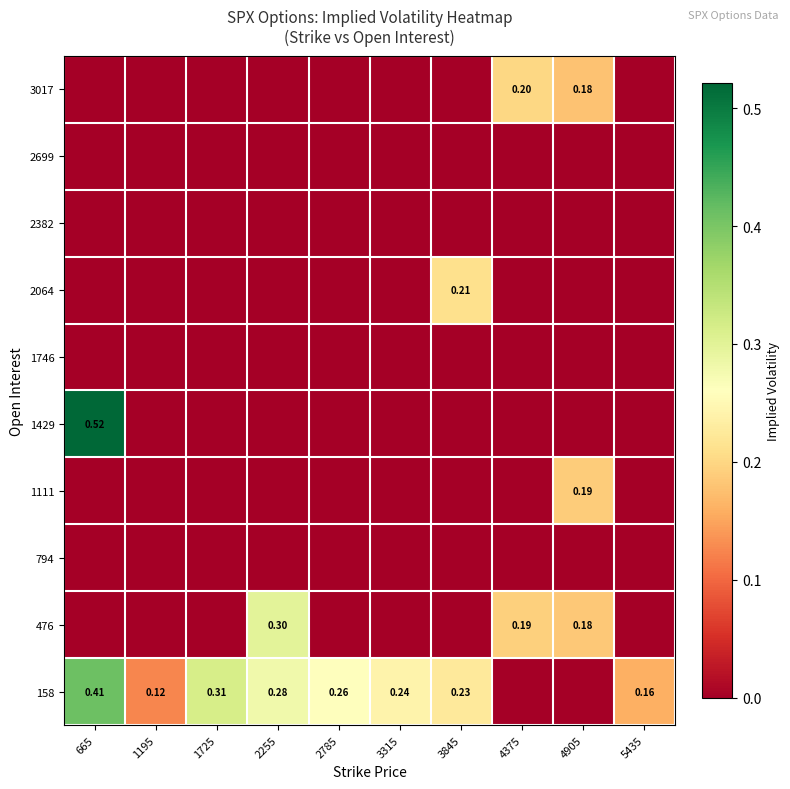

Is it true that 2064 equals 0.0 at 2255?

True